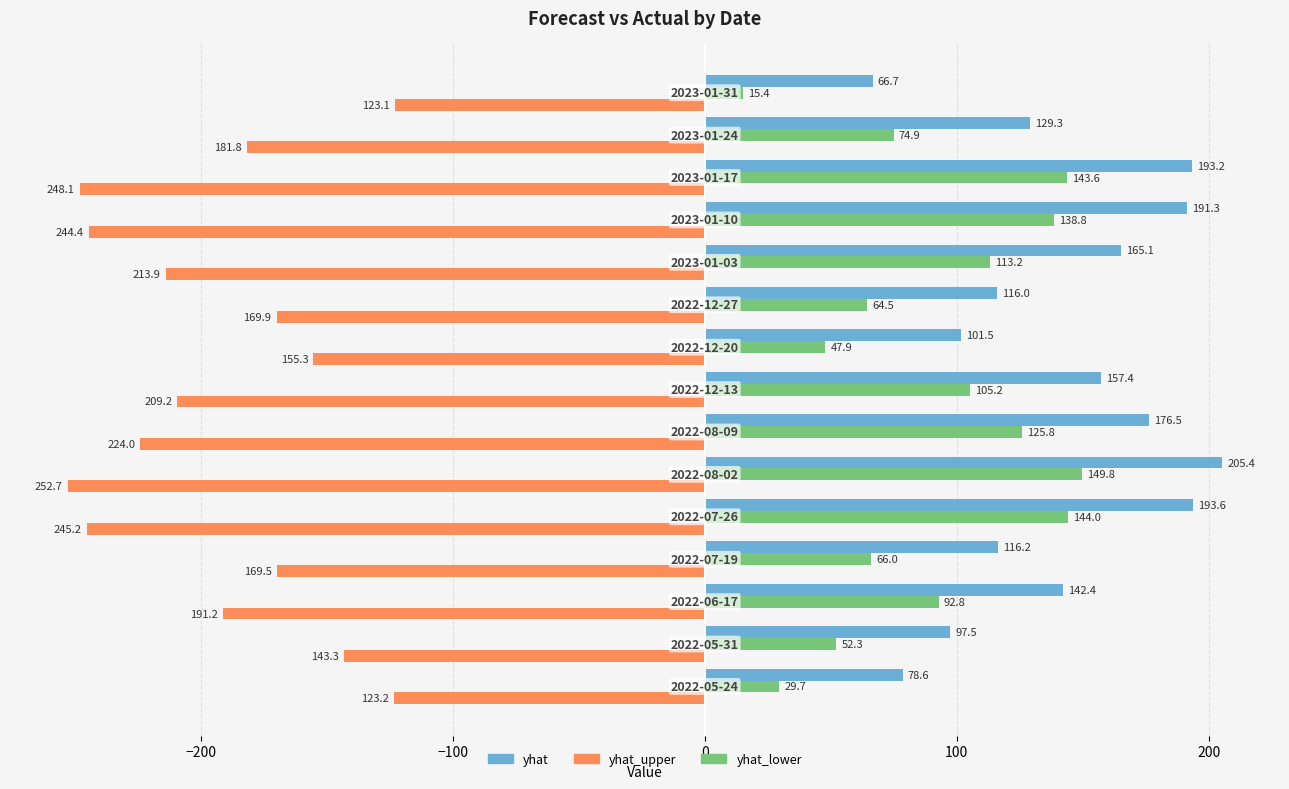

Which series has the largest range (max minus min)?

yhat